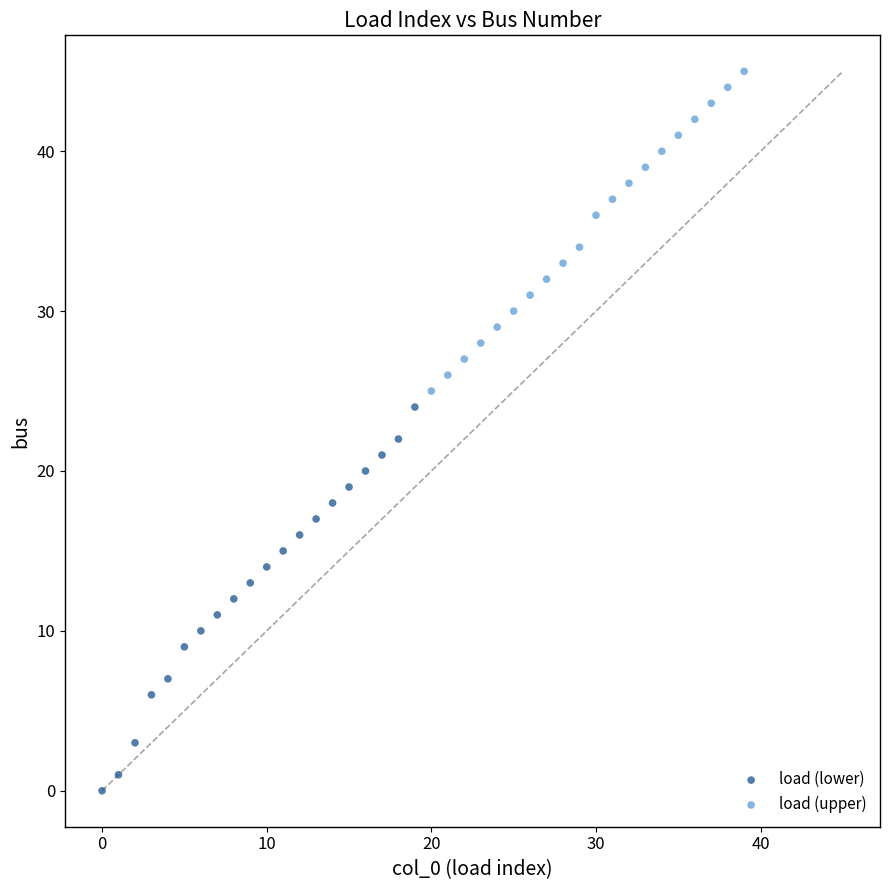

Which series has the largest Y range (max minus min)?

load (lower)